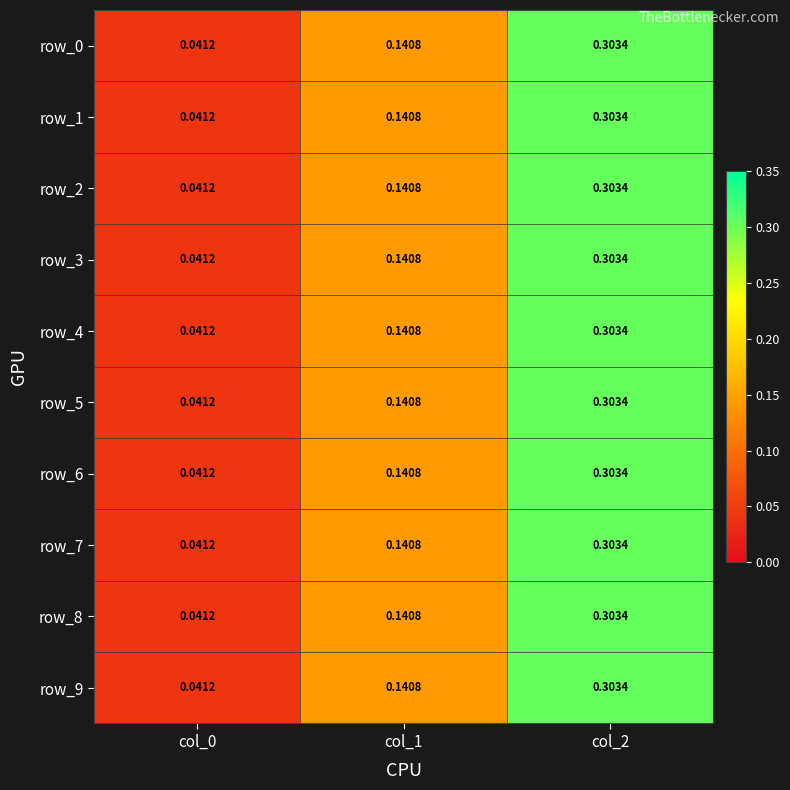

At which category is the sum across all series the highest?

col_2